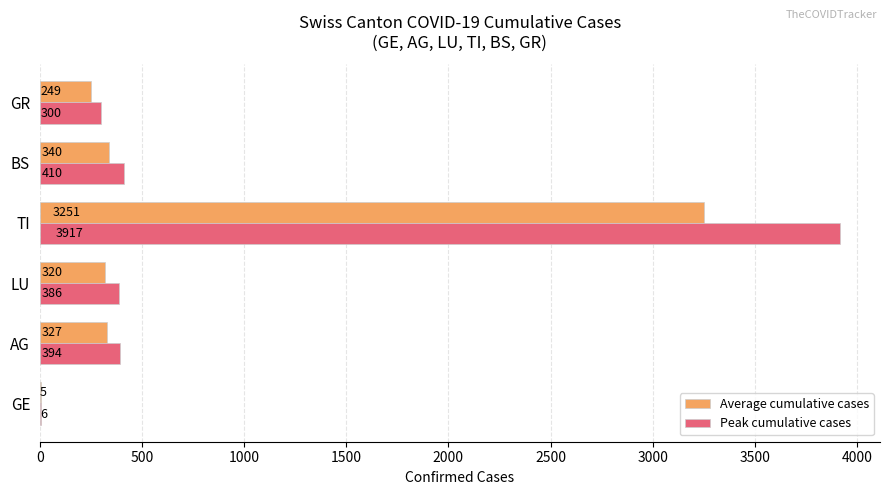

Where is Peak cumulative cases nearest to the value 1961?

BS